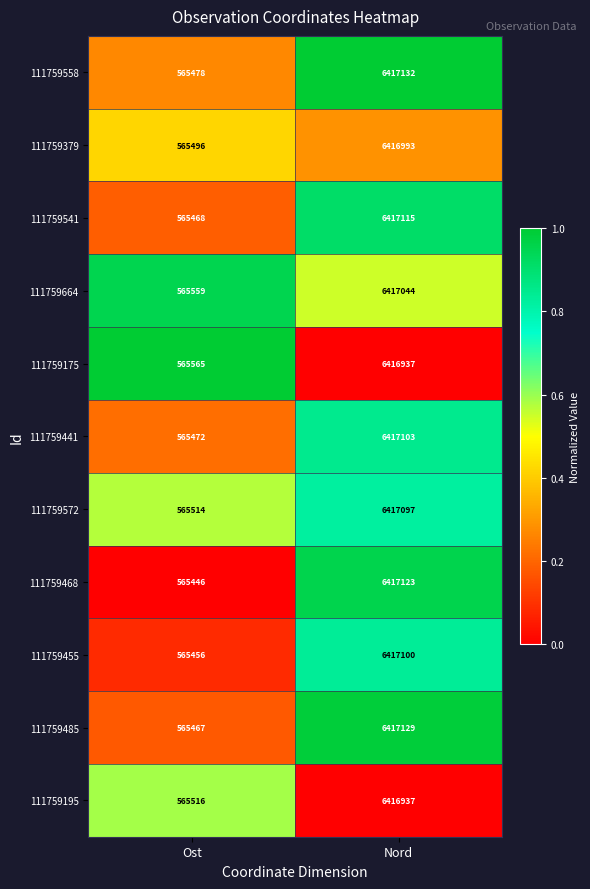

Reading left to right, what are all the values shown in this chart?

111759558: Ost=565478	Nord=6417132
111759379: Ost=565496	Nord=6416993
111759541: Ost=565468	Nord=6417115
111759664: Ost=565559	Nord=6417044
111759175: Ost=565565	Nord=6416937
111759441: Ost=565472	Nord=6417103
111759572: Ost=565514	Nord=6417097
111759468: Ost=565446	Nord=6417123
111759455: Ost=565456	Nord=6417100
111759485: Ost=565467	Nord=6417129
111759195: Ost=565516	Nord=6416937